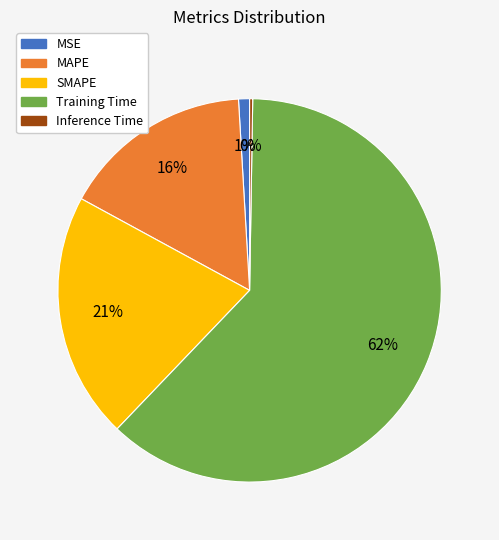

Is it true that MSE is 9% of the pie?

False